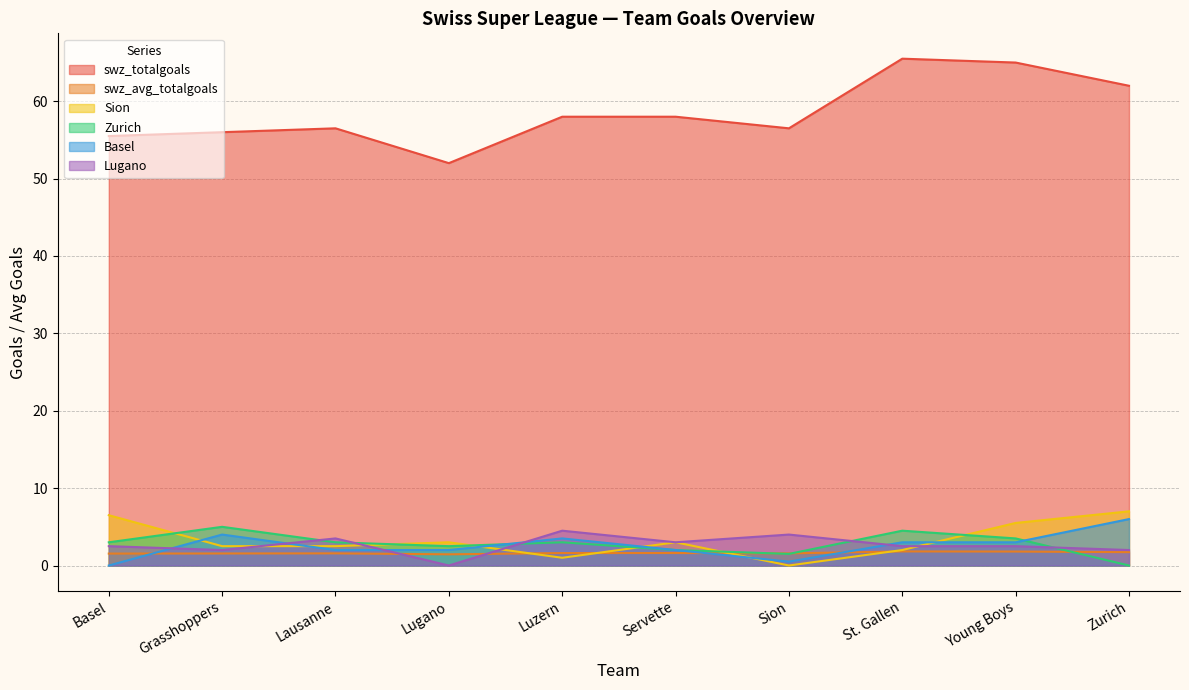

Which series has the widest spread of values?

swz_totalgoals